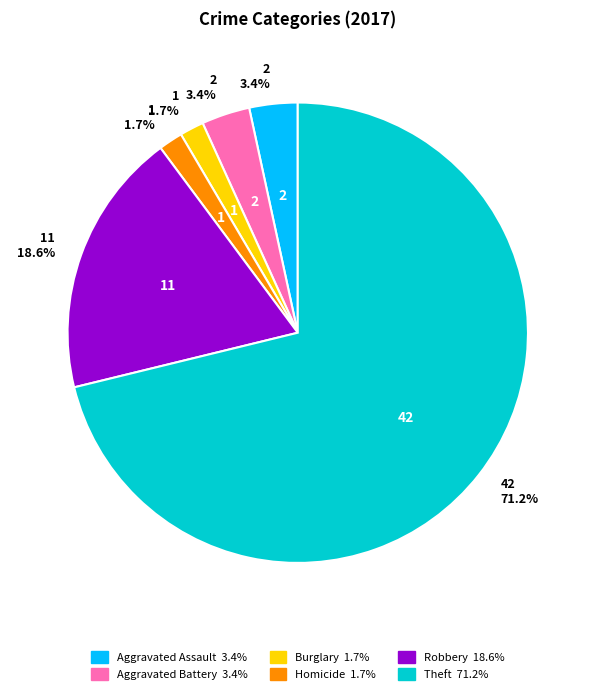

Does any single category account for the majority?

Yes